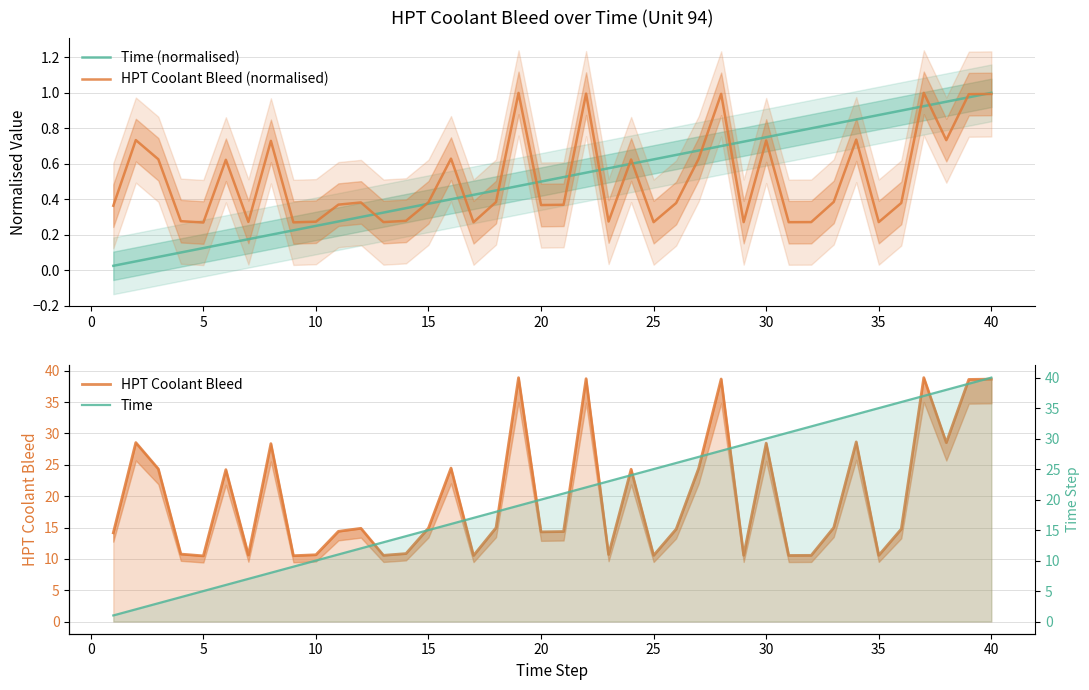

What is the difference between the maximum and second lowest values in the HPT Coolant Bleed (normalised) series?

0.7